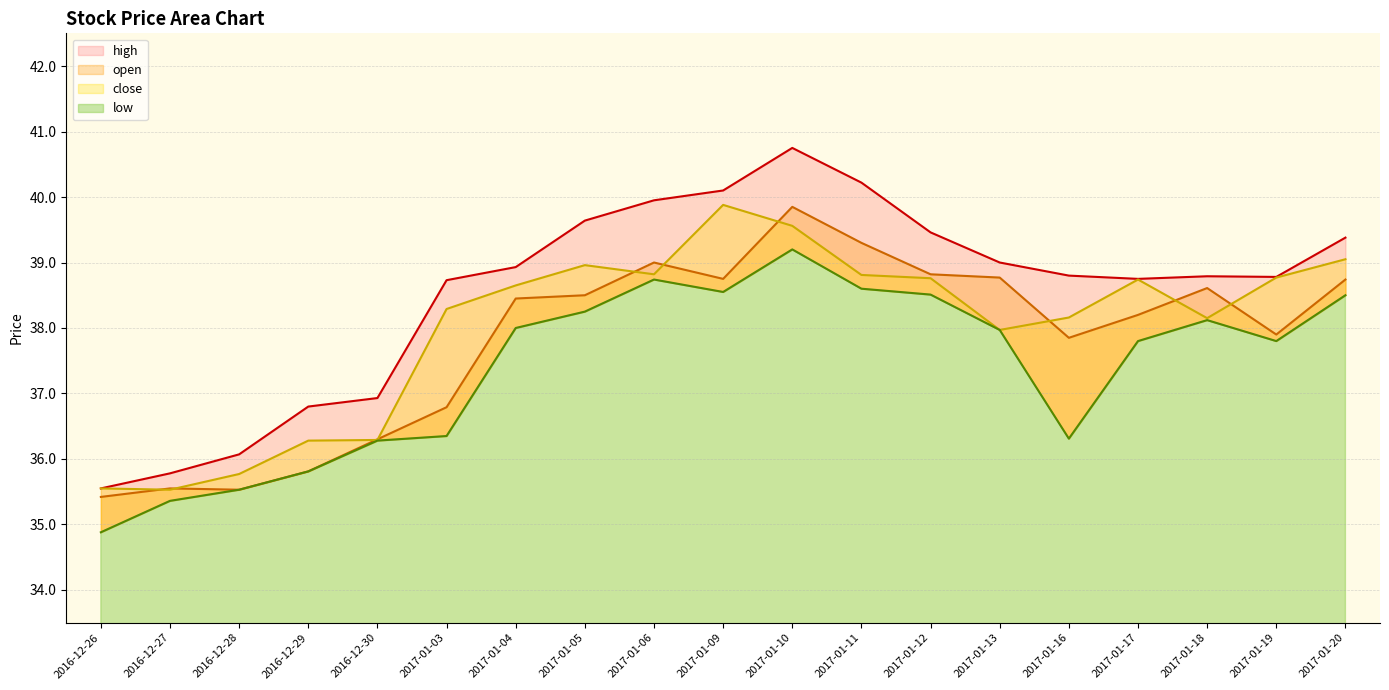

What is the difference between the highest and lowest values at 2017-01-13?

1.0